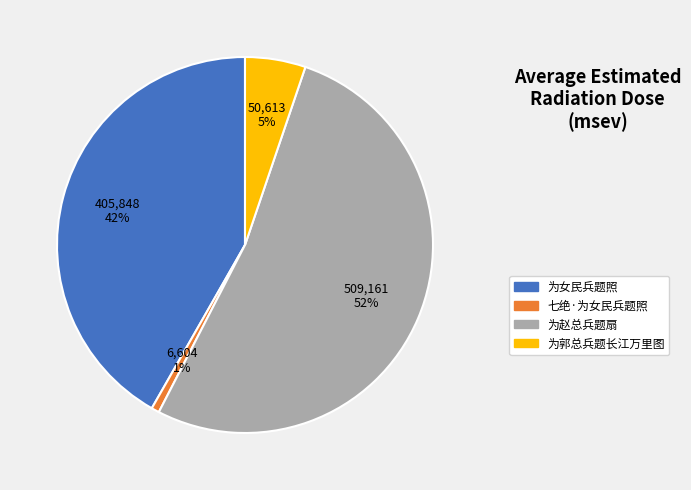

How many slices are in this pie chart?

4